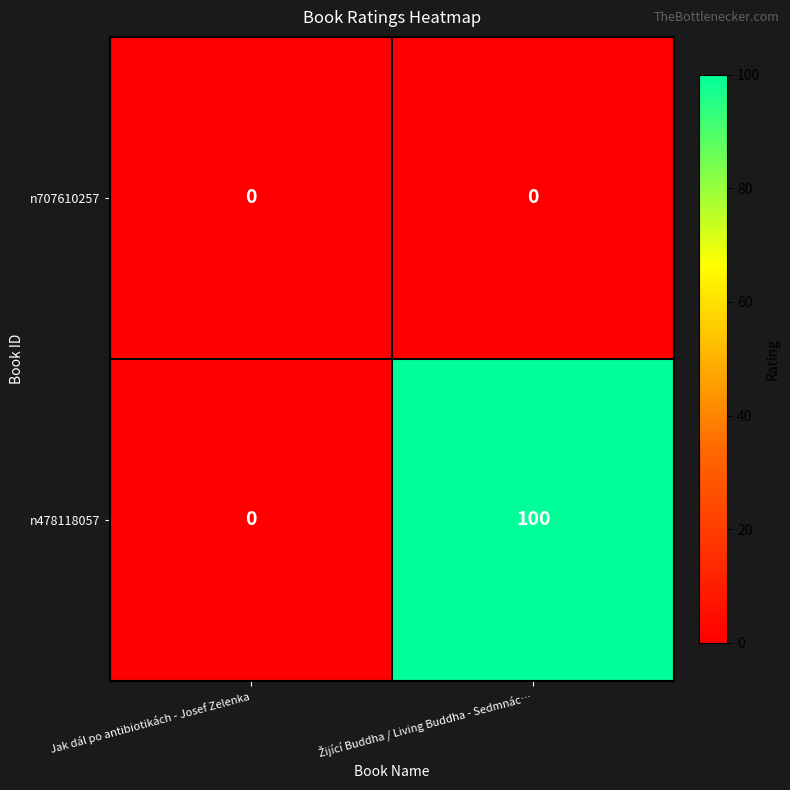

The value of n478118057 at Jak dál po antibiotikách - Josef Zelenka is 0. True or false?

True